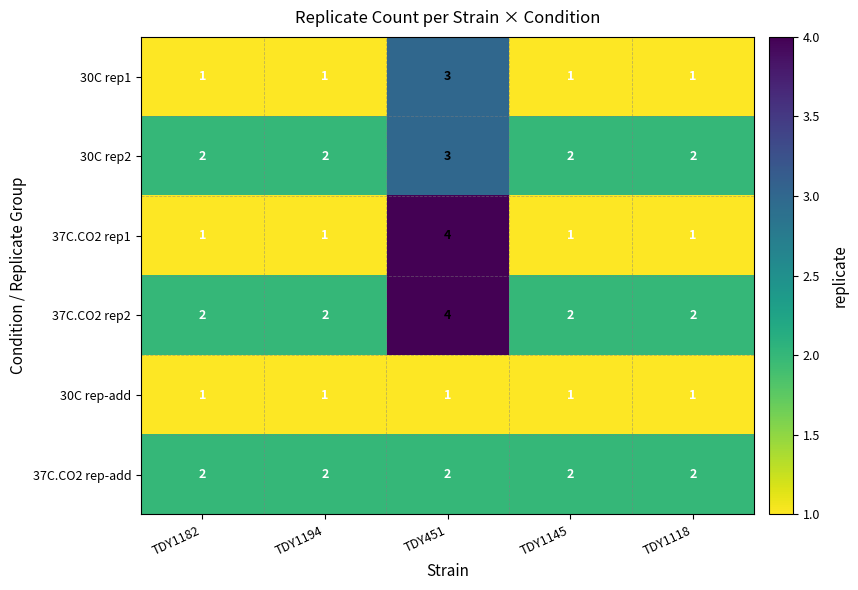

Count the 37C.CO2 rep2 values in the range 2 to 3.

4